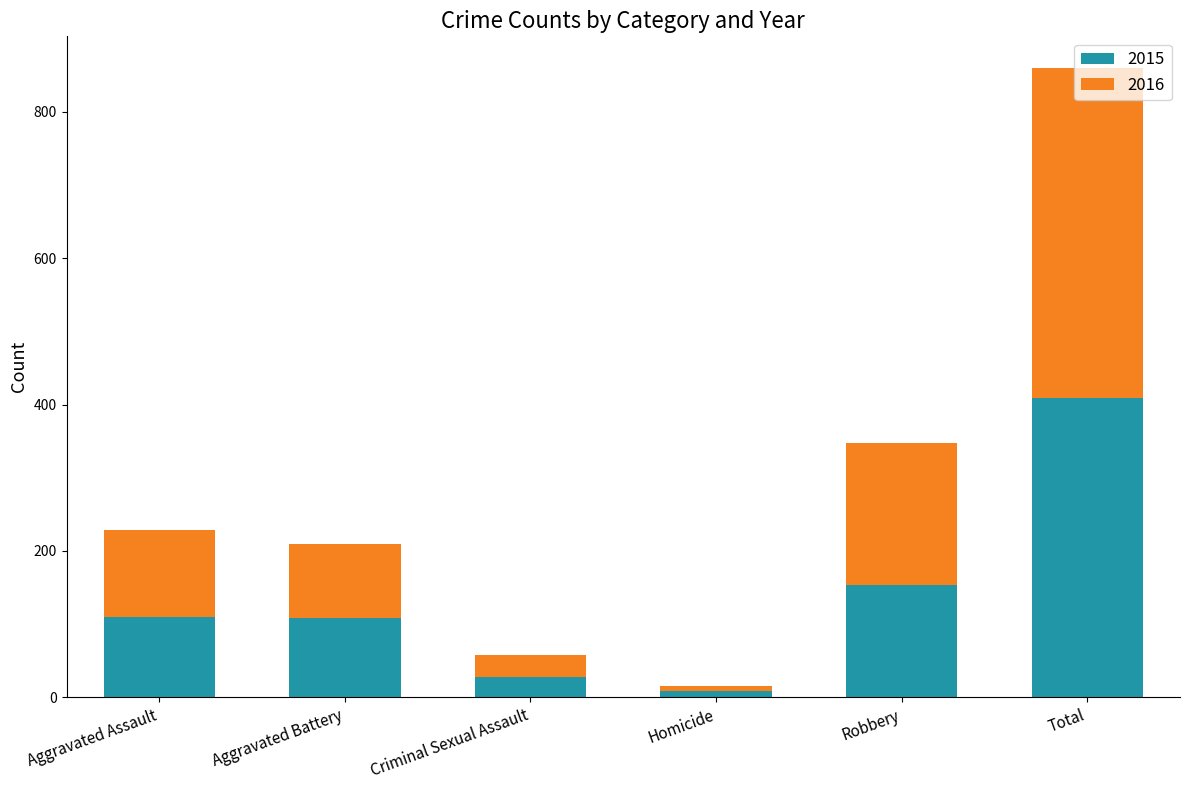

How many data points does each series have?

6